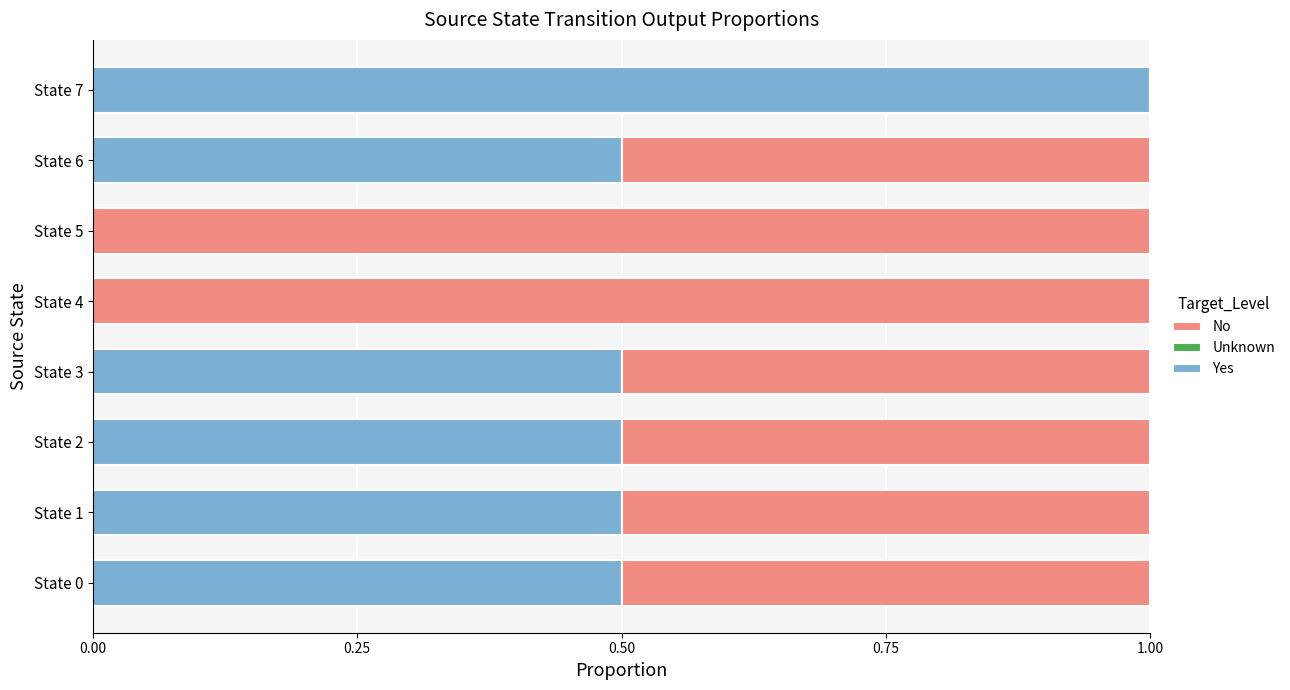

Is it true that Yes equals 0.5 at State 2?

True